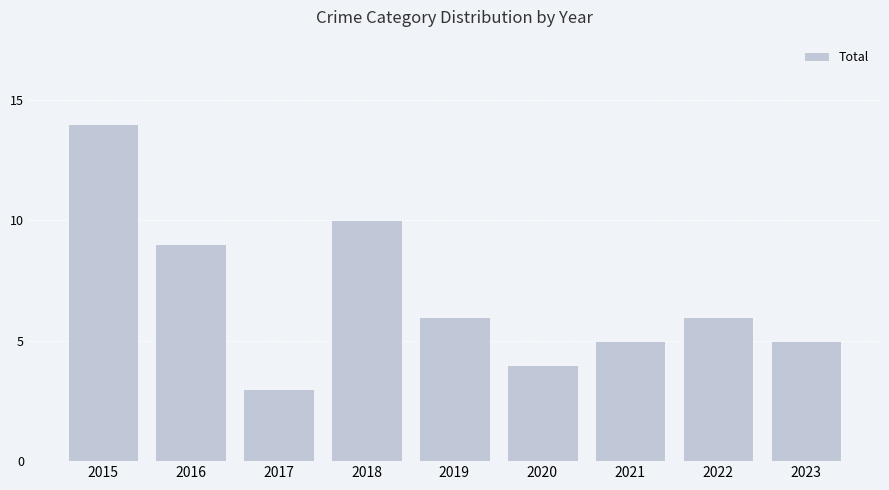

Reading left to right, what are all the values shown in this chart?

2015=14	2016=9	2017=3	2018=10	2019=6	2020=4	2021=5	2022=6	2023=5